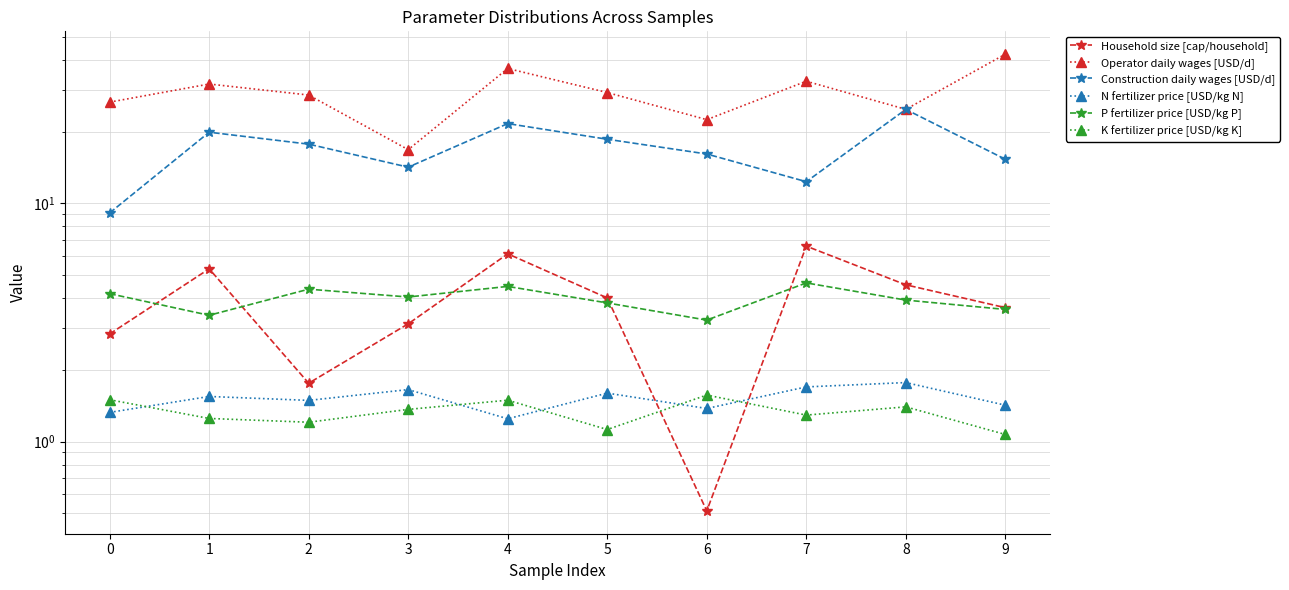

True or false: N fertilizer price [USD/kg N] has a value of 1.6 at 5.

True